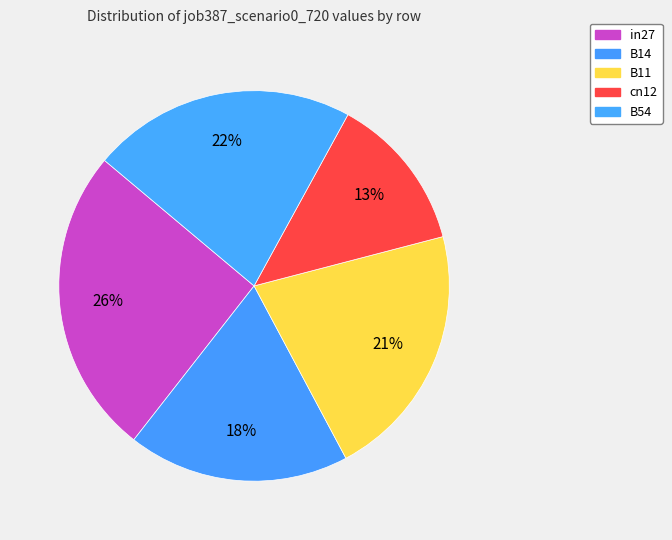

How many slices are in this pie chart?

5